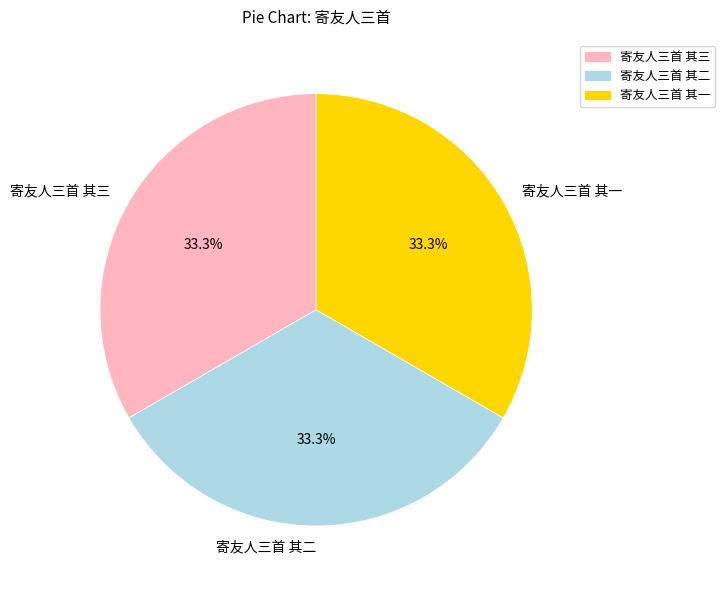

Does any single category account for the majority?

No